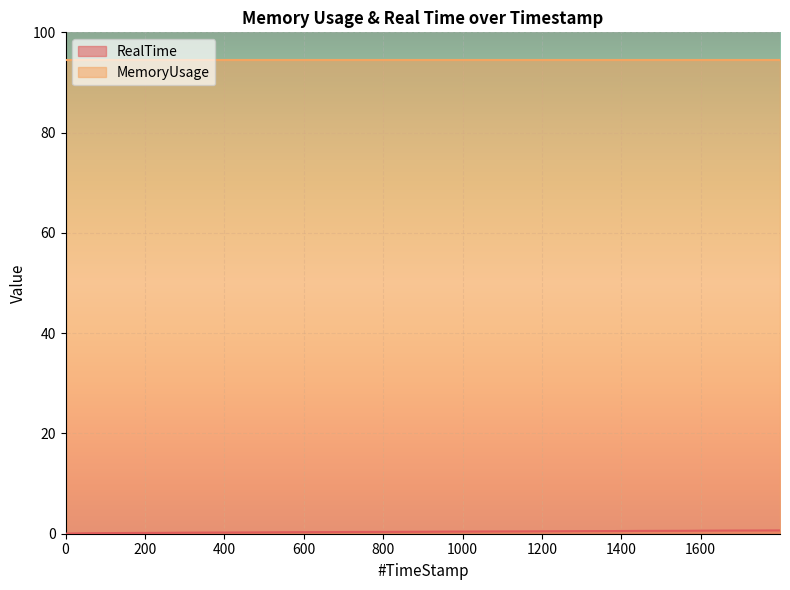

What is the label of the 27th point from the left?

1559.82